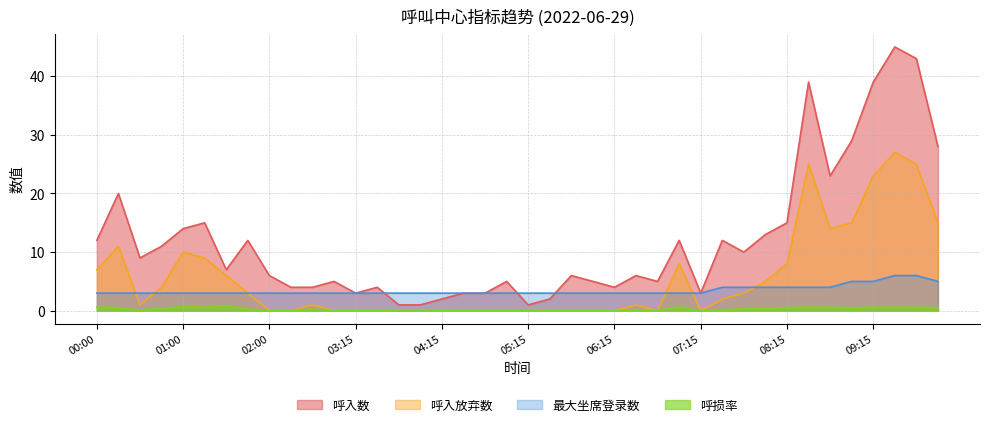

Where is the first local maximum for 呼损率?

01:00